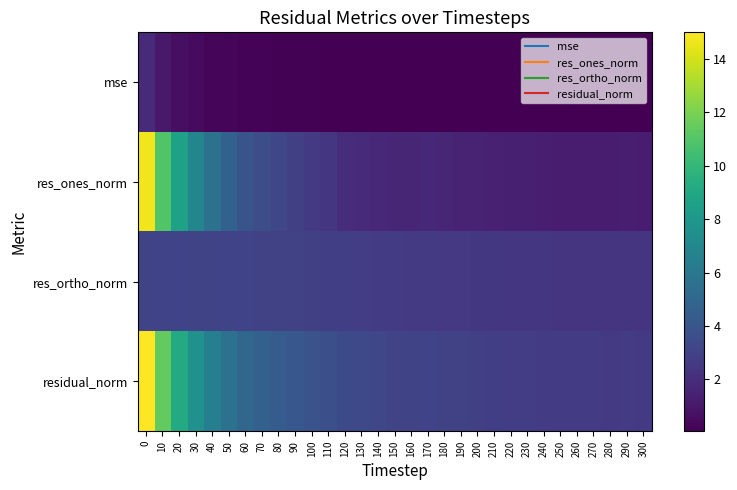

Rank the series at 210 from highest to lowest value.

residual_norm, res_ortho_norm, res_ones_norm, mse